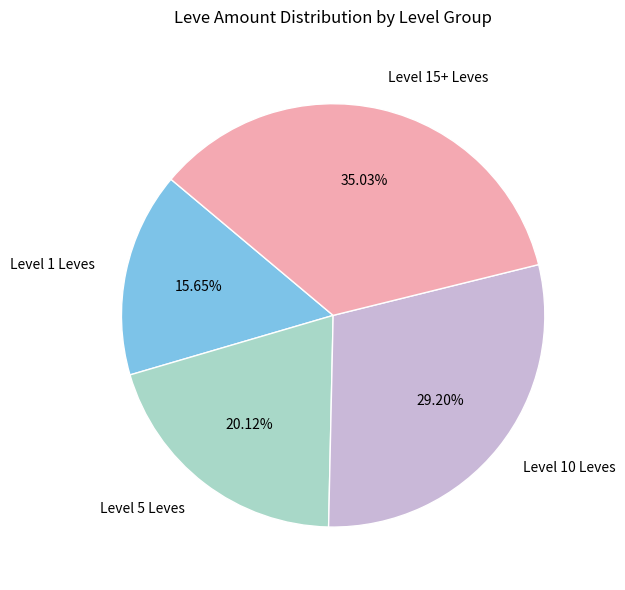

Combined, do Level 5 Leves and Level 1 Leves account for over 50%?

No